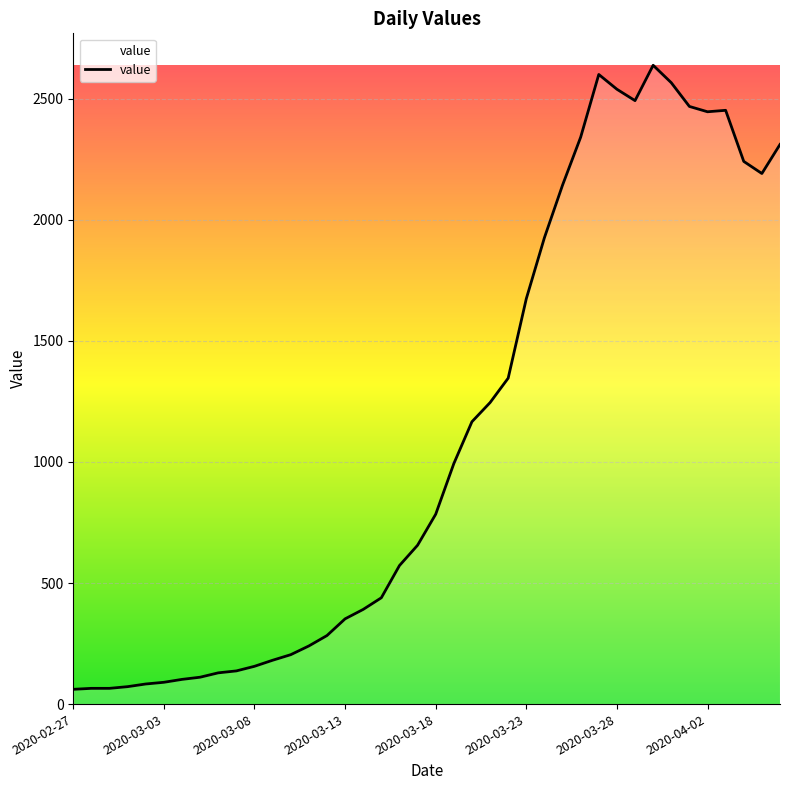

What is the maximum value shown in the chart?

2638